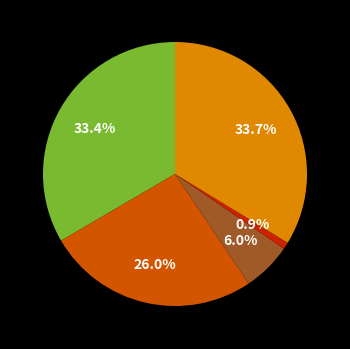

Does any single category account for the majority?

No